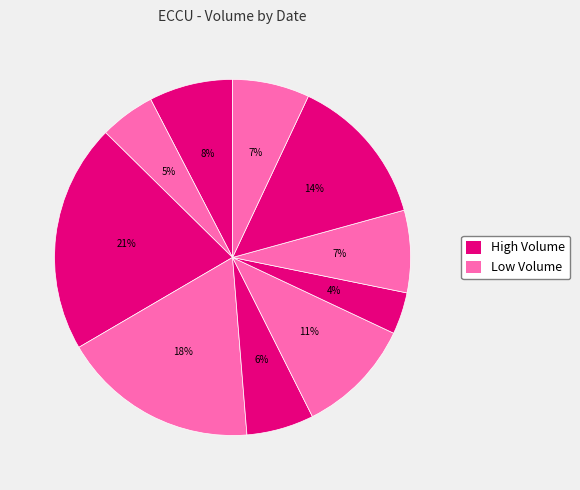

Which category has the smallest portion of the pie?

2025-02-14